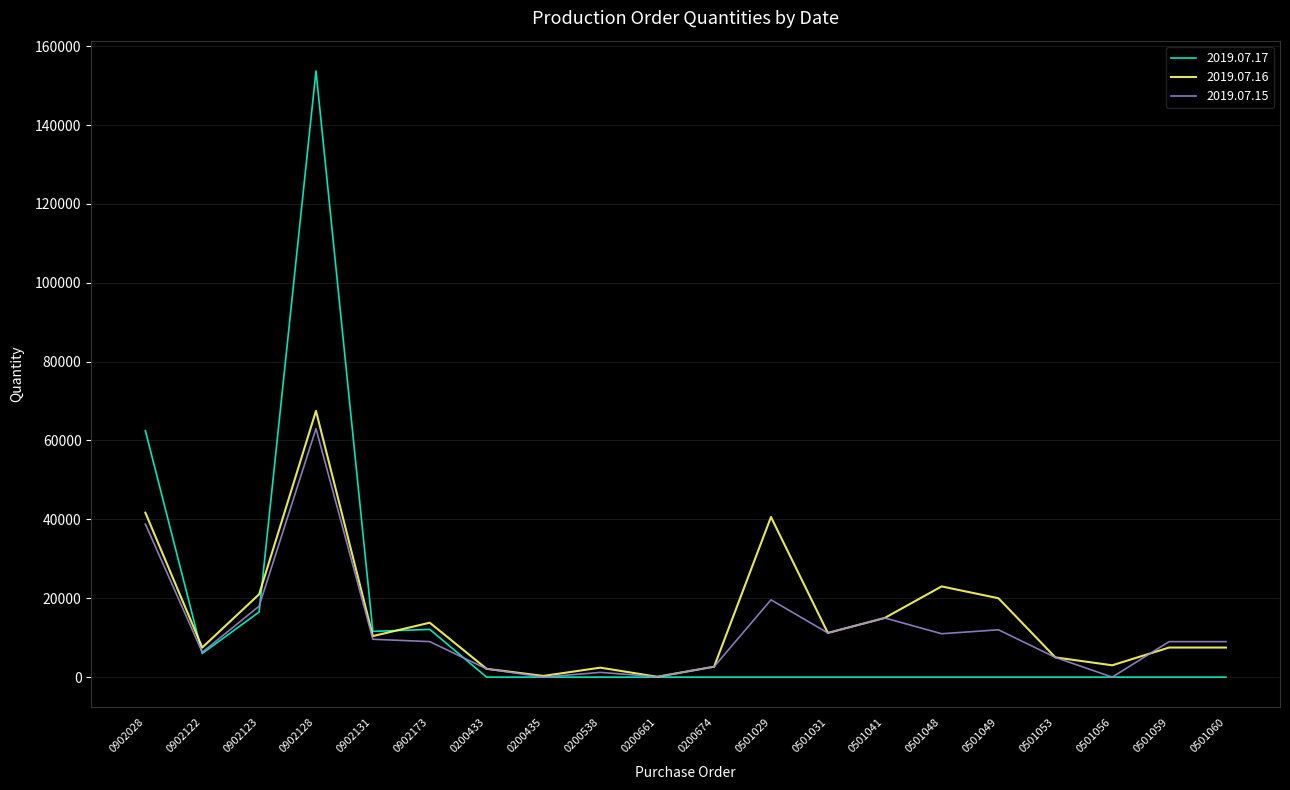

What is the spread (max minus min) of values at 0902123?

4500